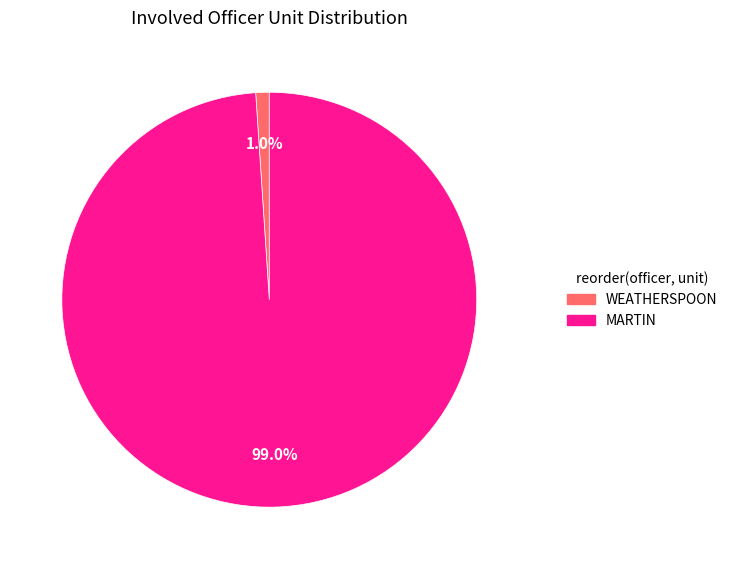

Is there any slice that represents more than half of the pie?

Yes